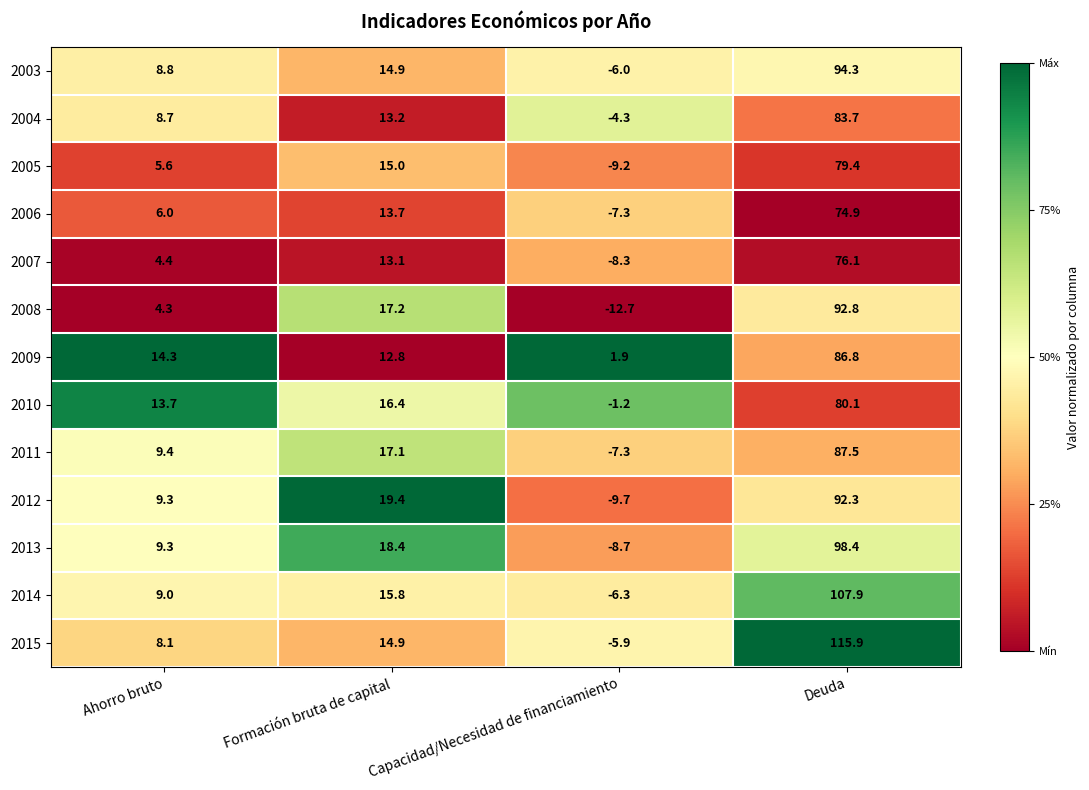

The 2010 series shows 80.1 at Deuda. True or false?

True